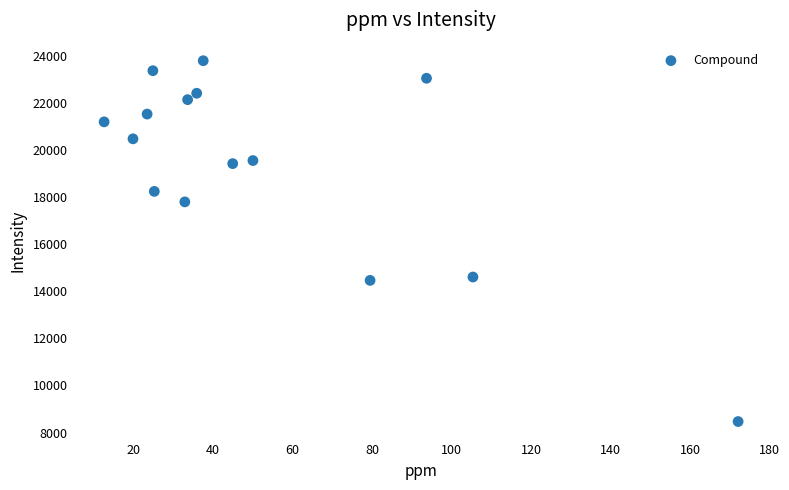

What is the range of Y values (max minus min)?

15324.1